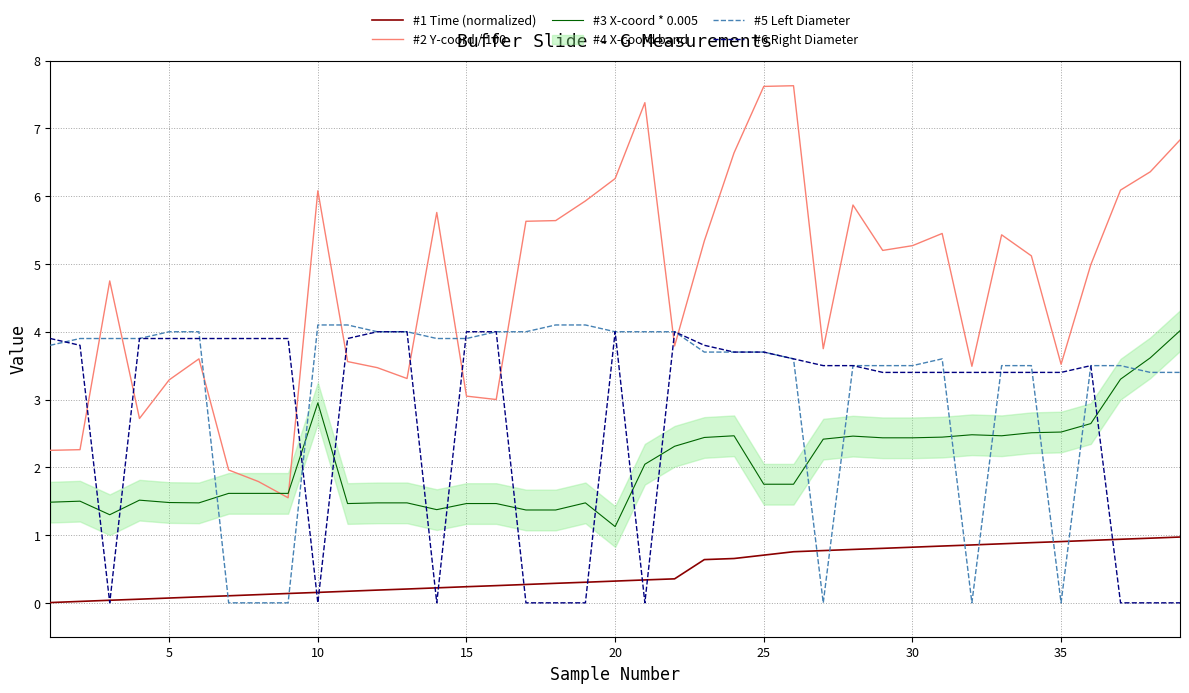

What is the average value of the #6 Right Diameter series?

2.8